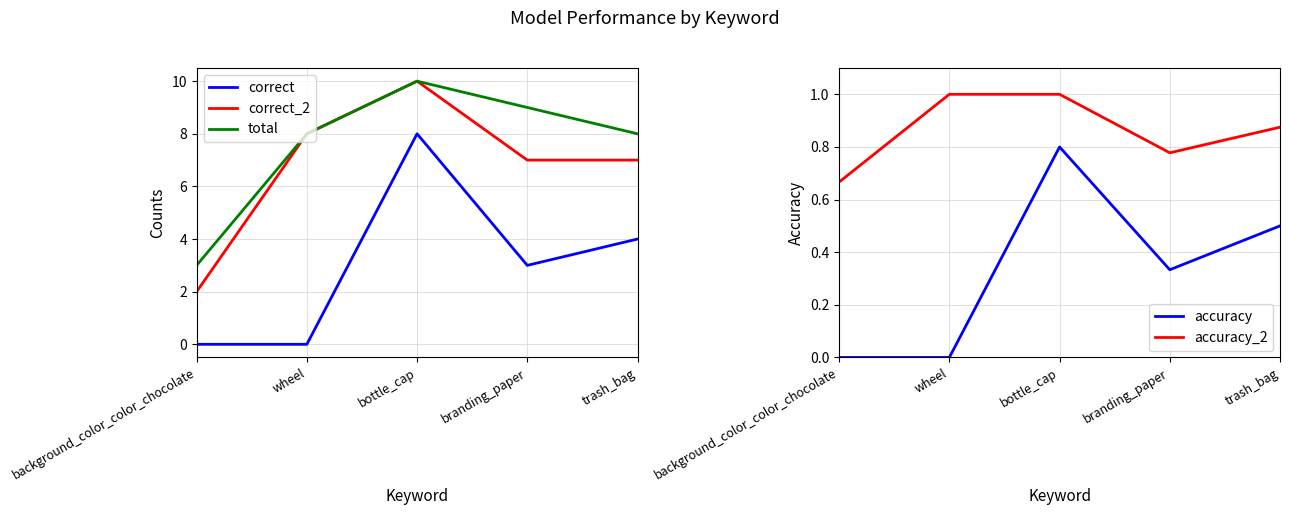

What are all the series names shown in the legend?

correct, correct_2, total, accuracy, accuracy_2